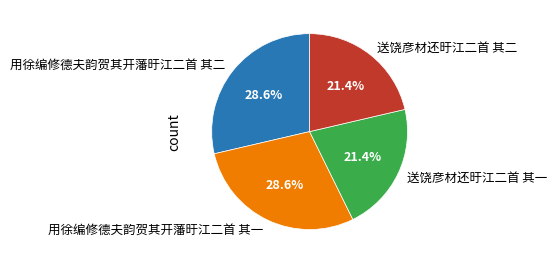

Count the number of slices in the pie.

4